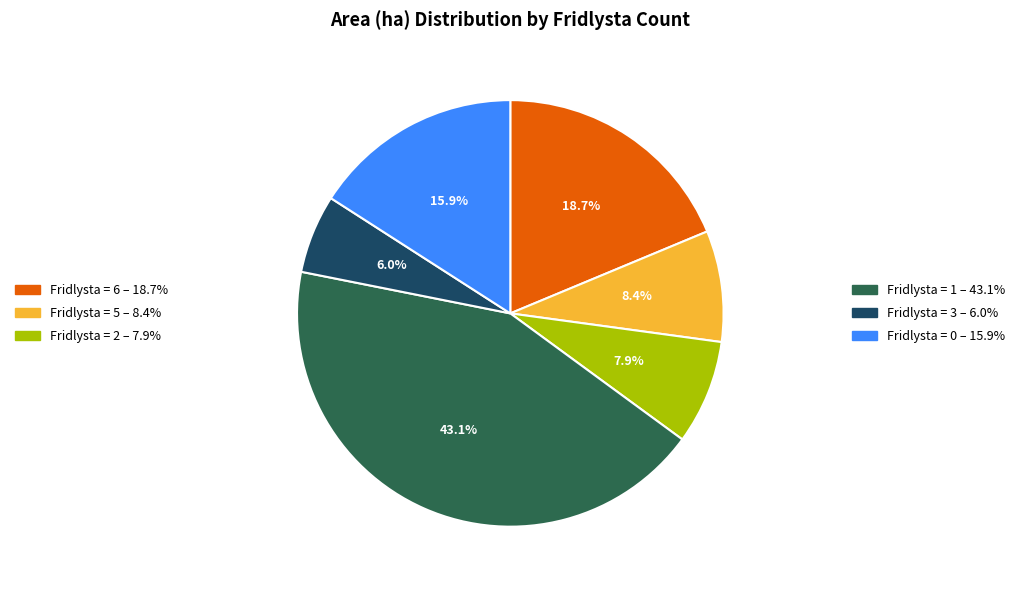

Does any single category account for the majority?

No